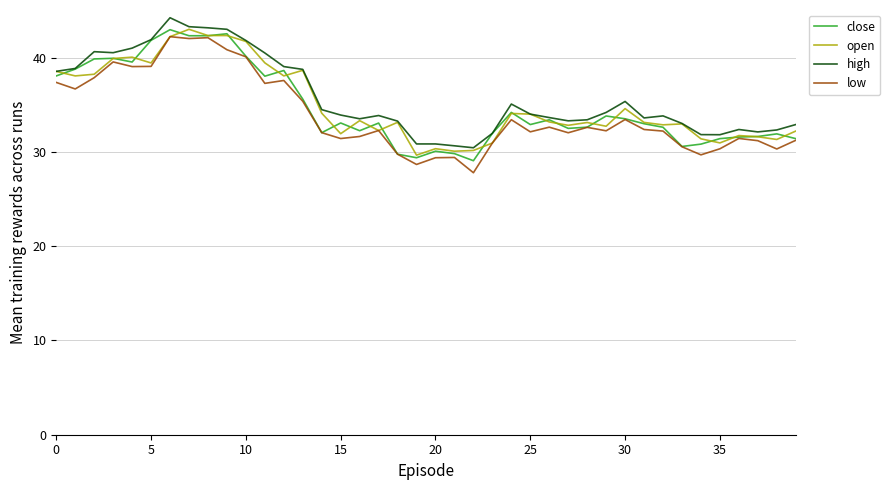

What is the minimum value for close?

29.1